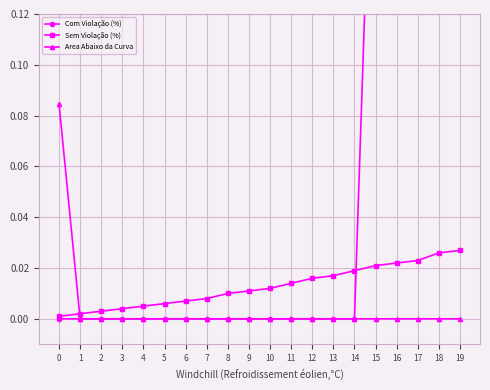

Which has a higher value, 8 or 6?

8